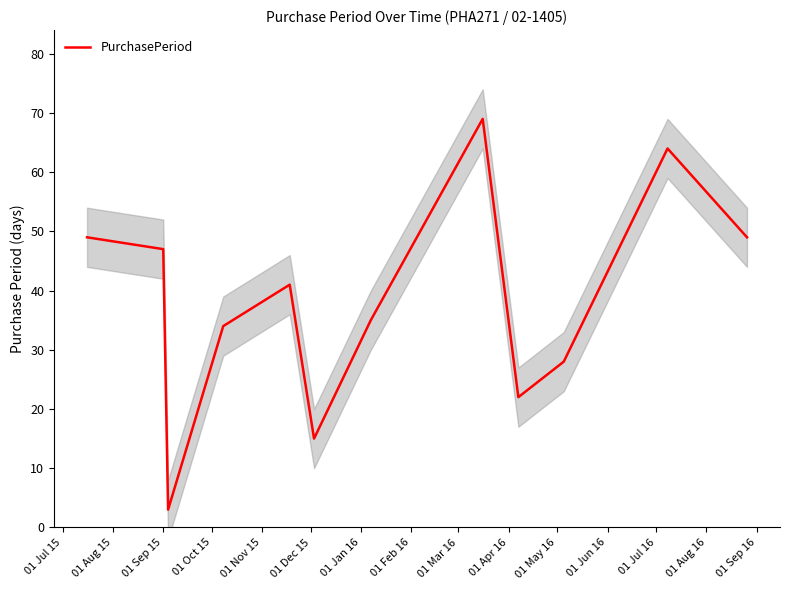

What is the smallest value displayed?

3